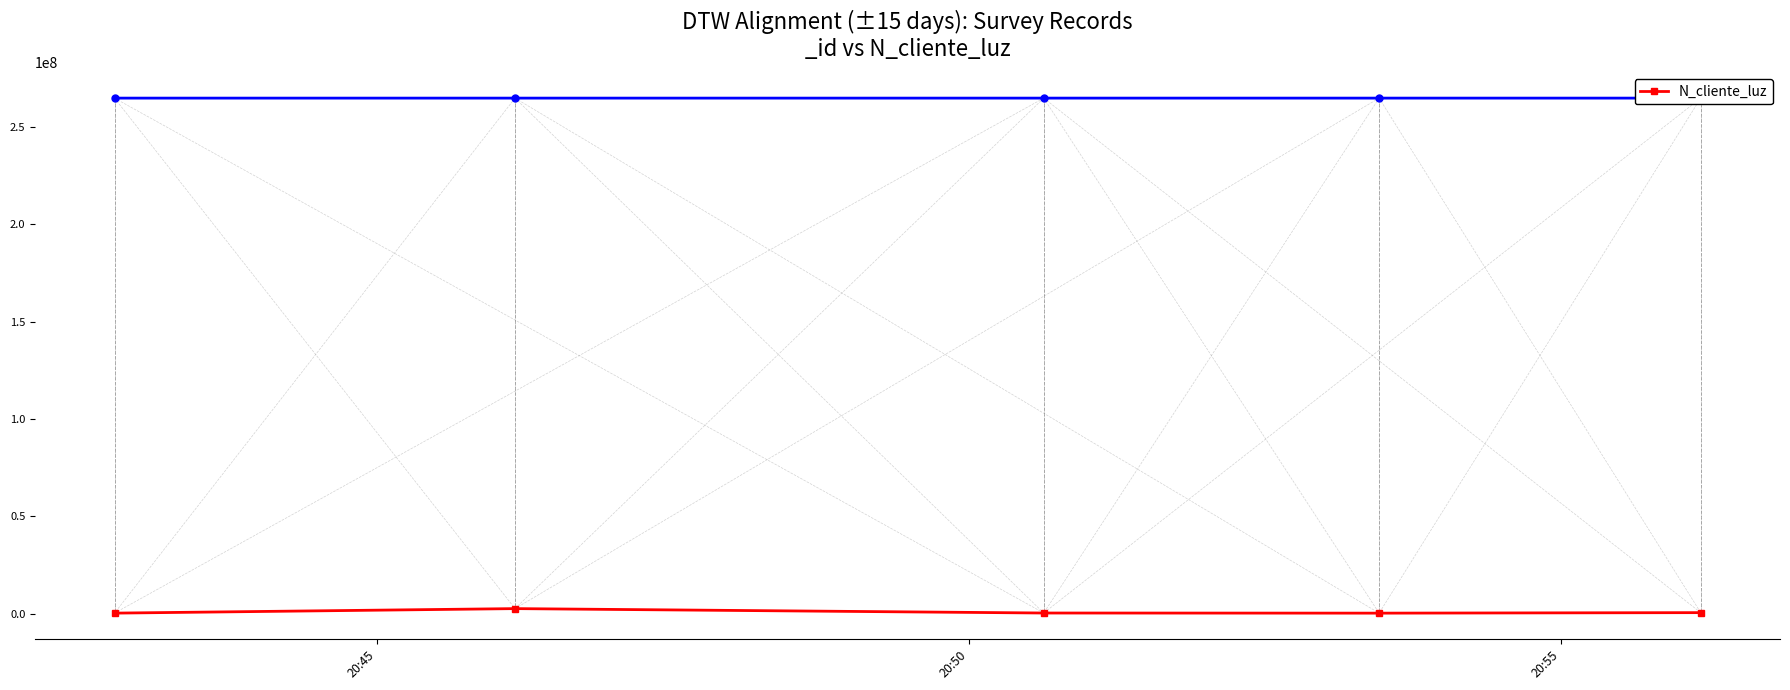

True or false: N_cliente_luz has more than 0 points higher than both neighbors.

True